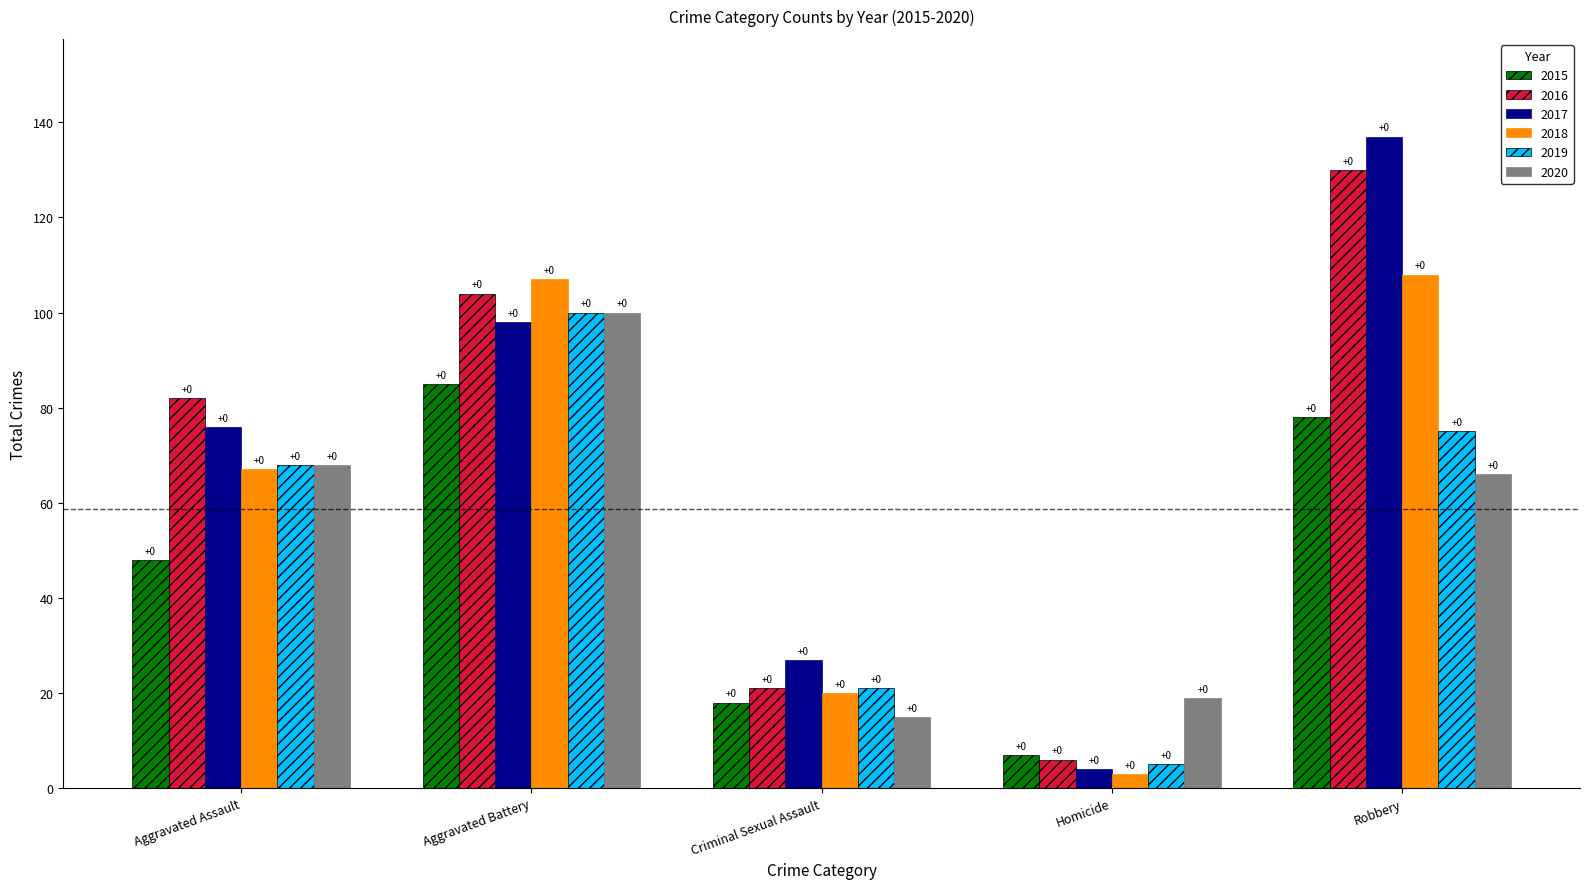

What is the spread (max minus min) of values at Robbery?

71